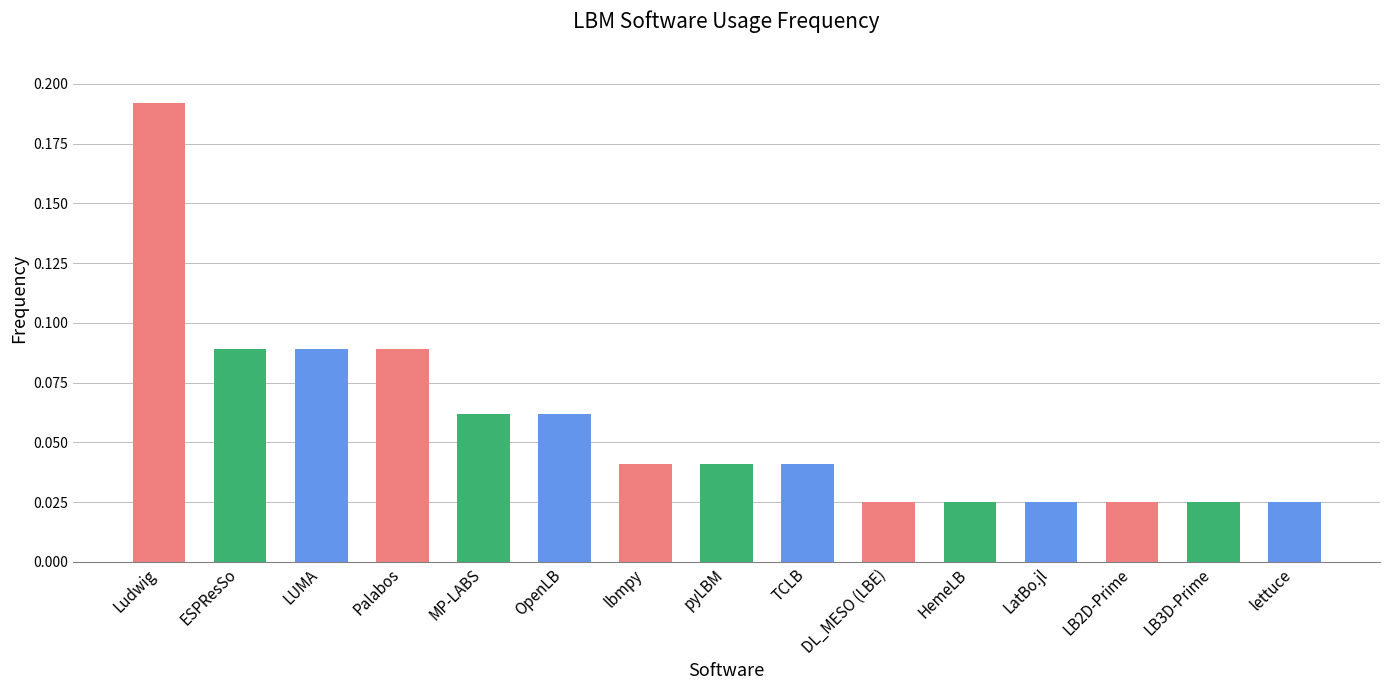

Is it true that the value at Ludwig is 0.1?

False